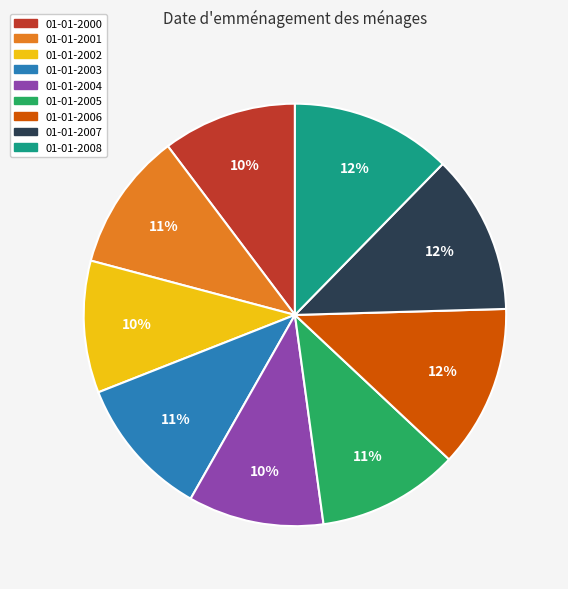

To the nearest percent, what percentage of the pie is 01-01-2007?

12%